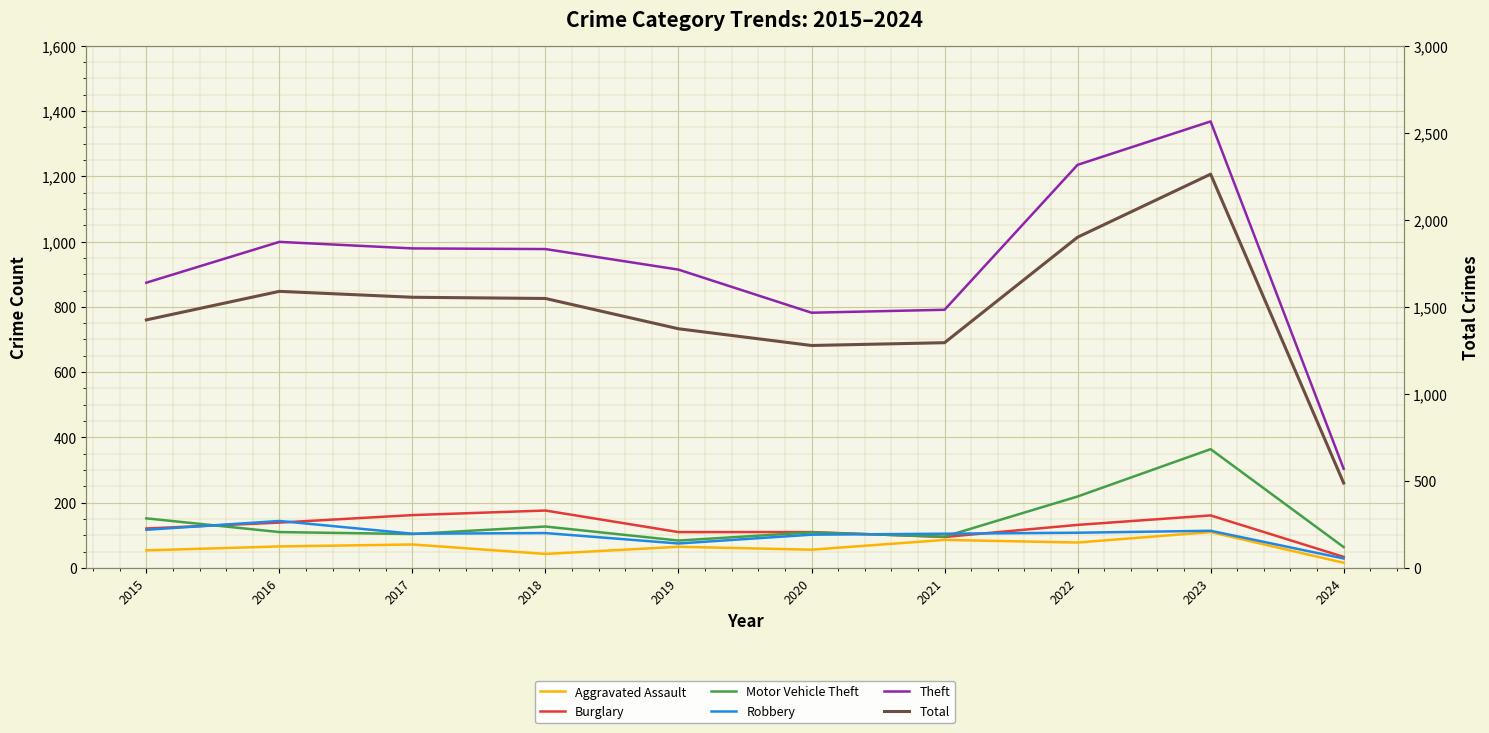

What is the difference between the maximum and minimum values in the Theft series?

1064